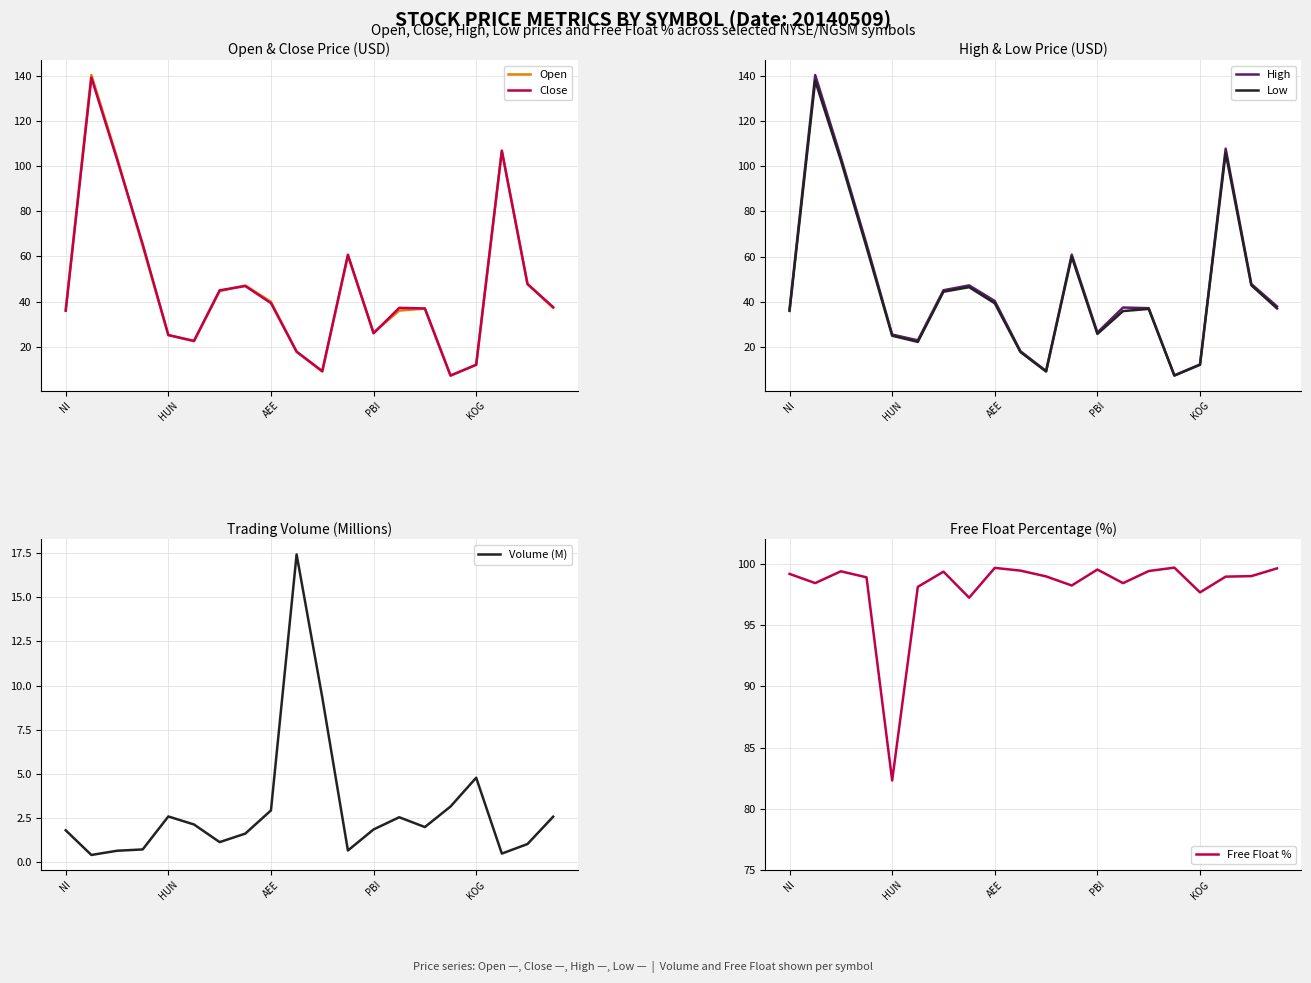

What is the sum of the High values at 15 and 11?

68.1